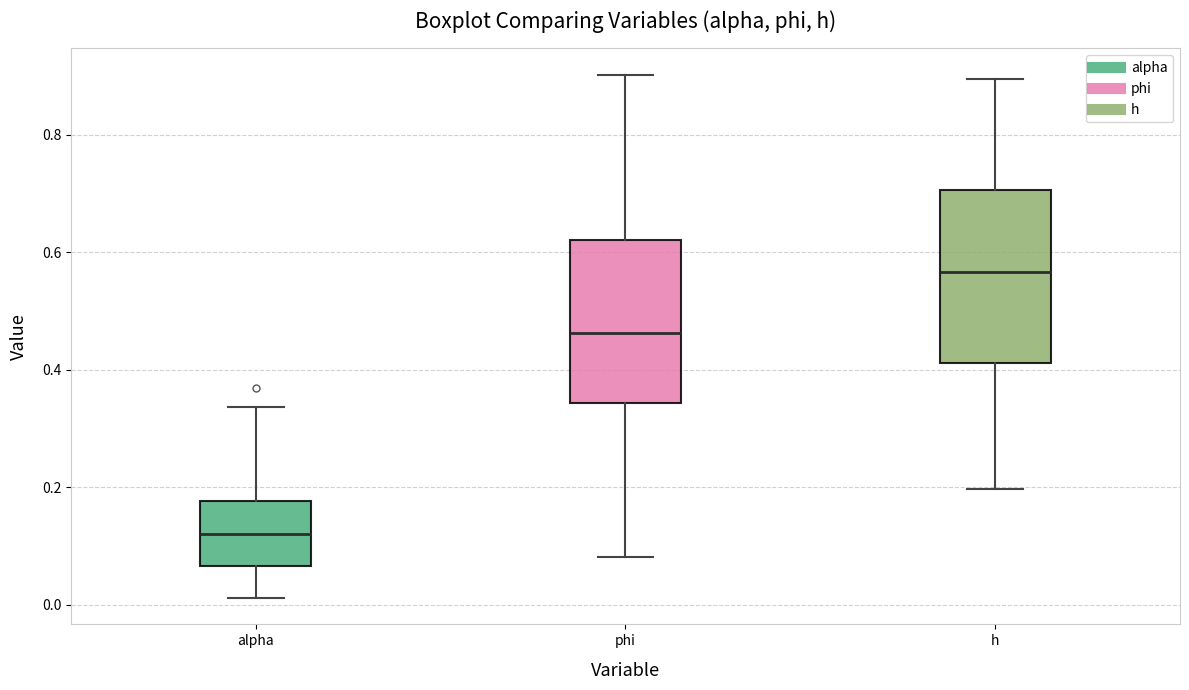

Reading left to right, transcribe this box plot: for each box, give where its median line is, the range the box spans, and where its two whiskers end, as read against the y-axis. The values are not printed on the chart, so give them approximately, as read against the axis.

alpha: median 0.12, box 0.06 to 0.18, whiskers 0.02 to 0.34
phi: median 0.46, box 0.34 to 0.62, whiskers 0.08 to 0.90
h: median 0.56, box 0.42 to 0.70, whiskers 0.20 to 0.90